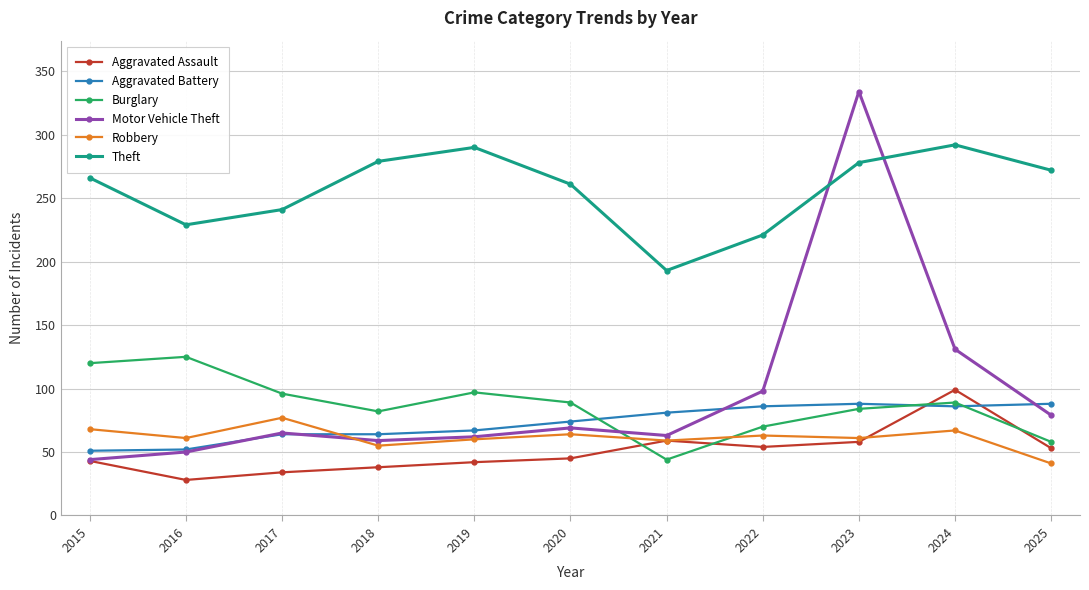

In Motor Vehicle Theft, how many points are higher than both neighbors (excluding endpoints)?

3